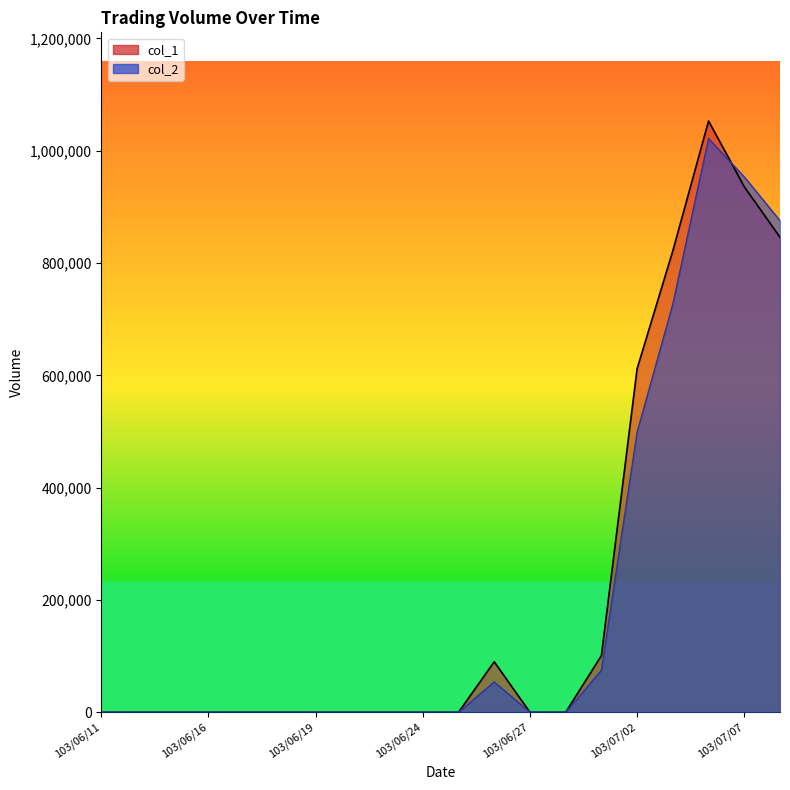

What position from the left is 103/06/17?

5